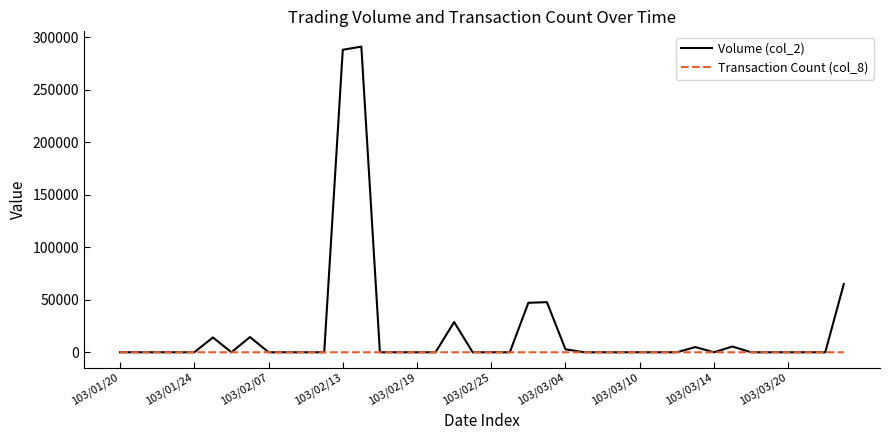

Which series has the widest spread of values?

Volume (col_2)